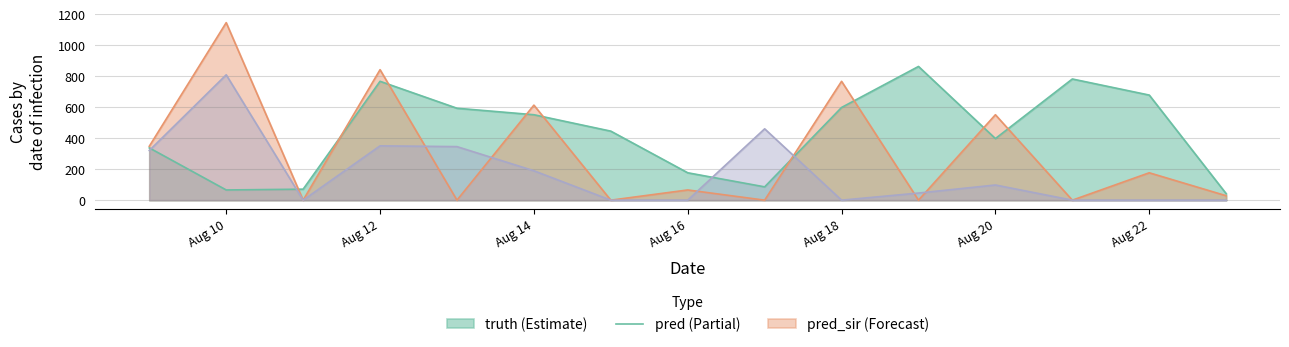

How many lines are shown in the chart?

3